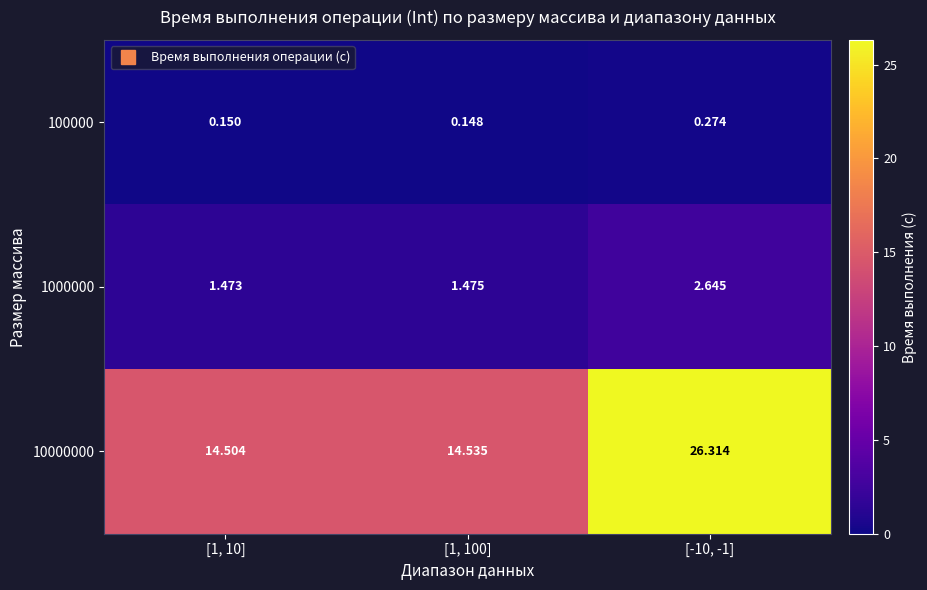

Which series has the largest range (max minus min)?

10000000